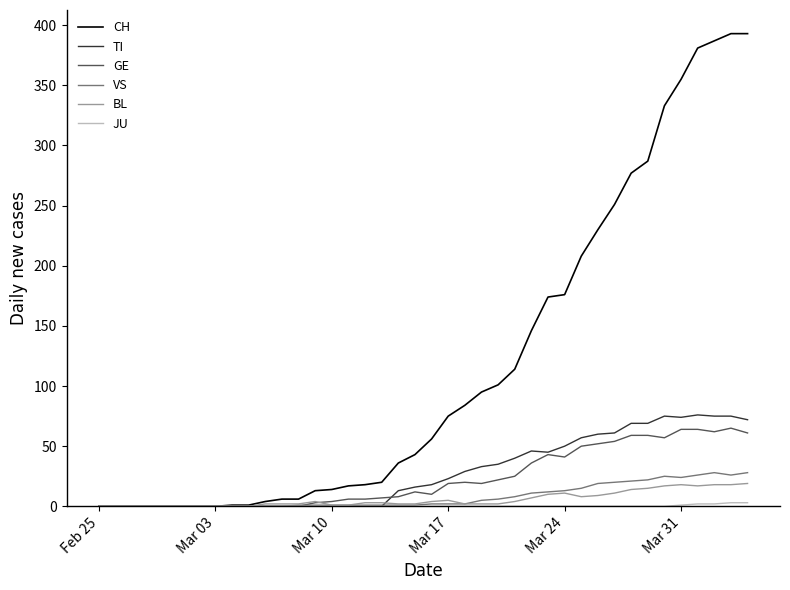

Which series has the largest range (max minus min)?

CH